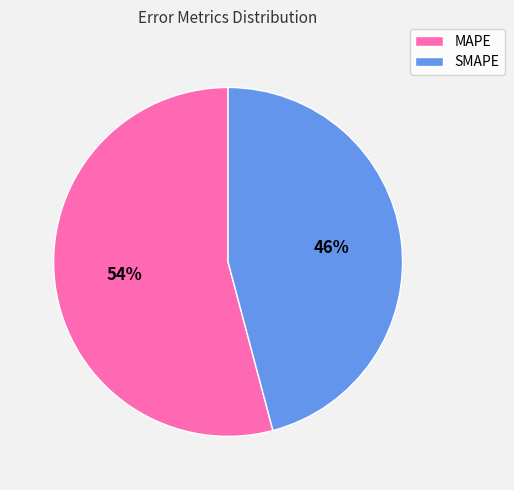

Which slice represents more than half of the pie?

MAPE